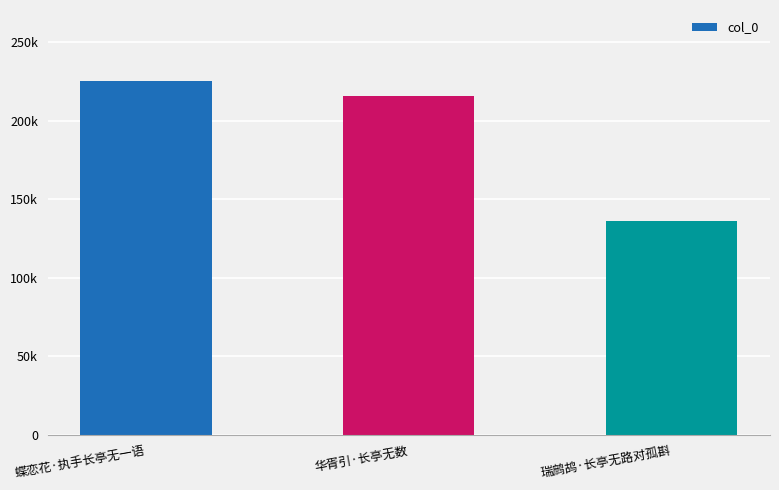

Does the chart contain any negative values?

No